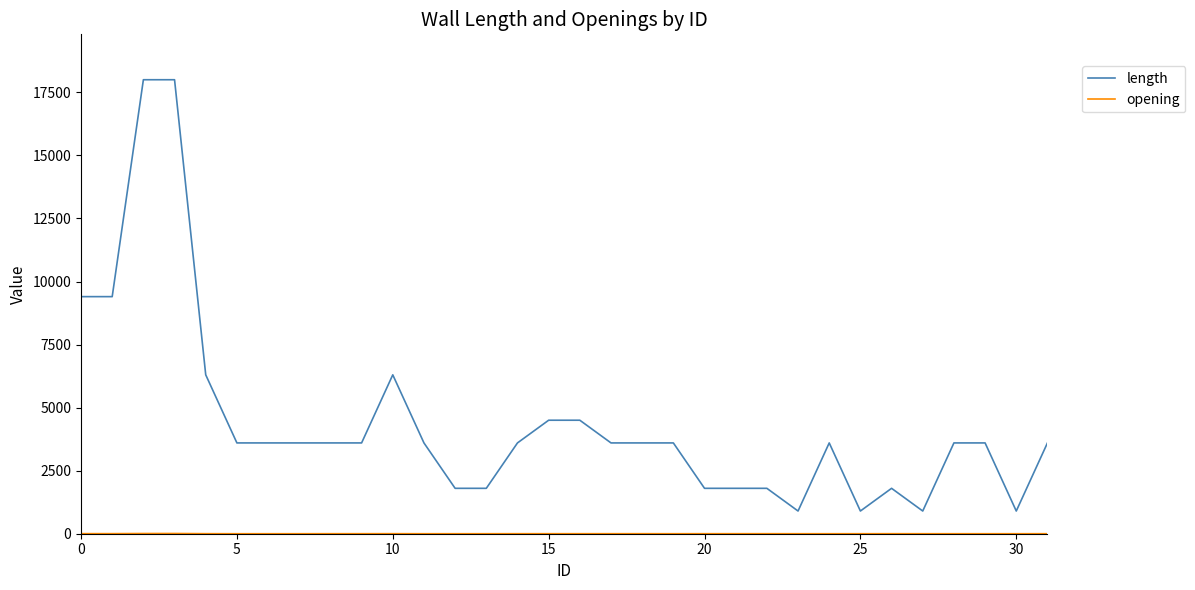

What is the maximum value for length?

18000